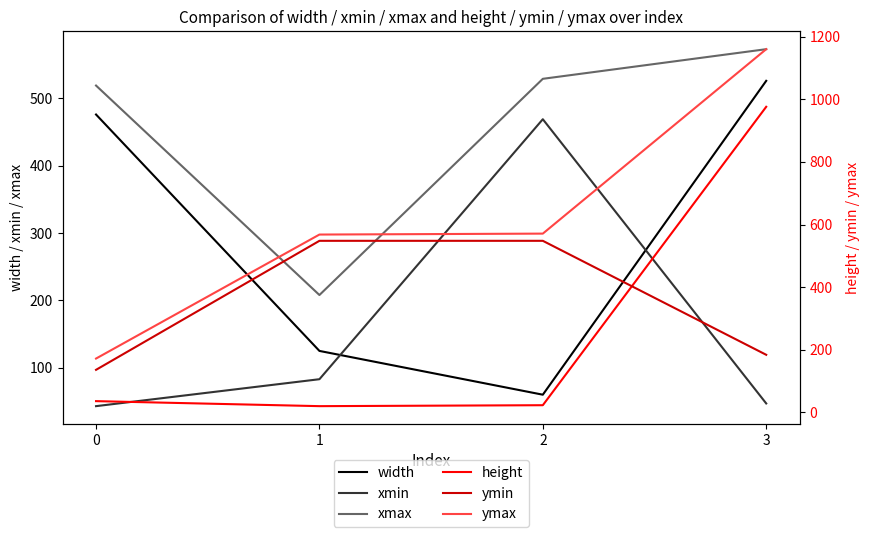

How many lines are shown in the chart?

6